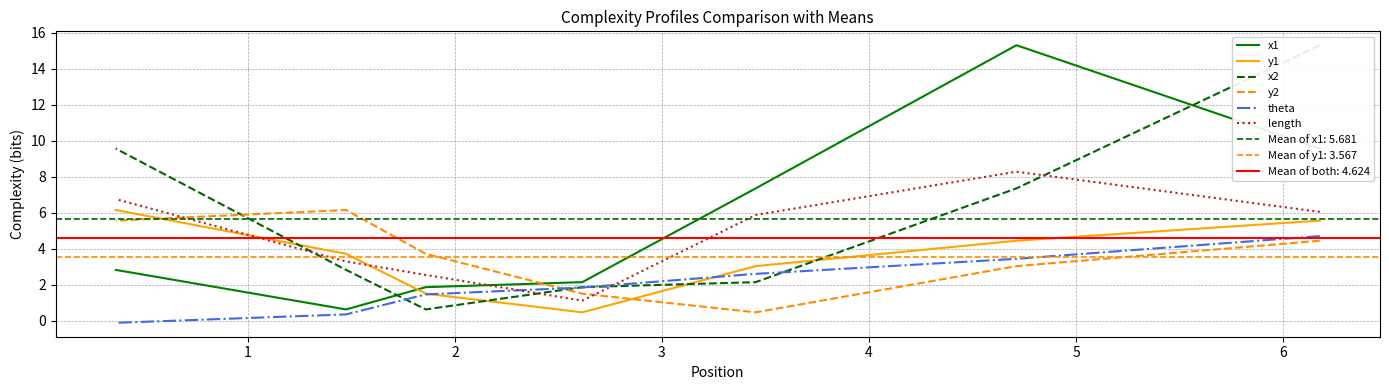

What is the difference between the second highest and second lowest values in the y1 series?

4.1